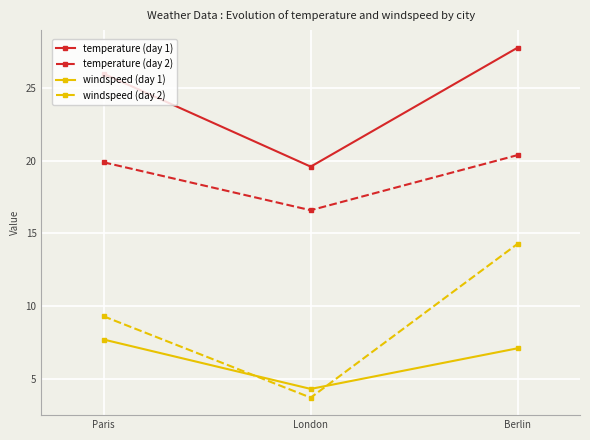

Where is windspeed (day 2) nearest to the value 9?

Paris